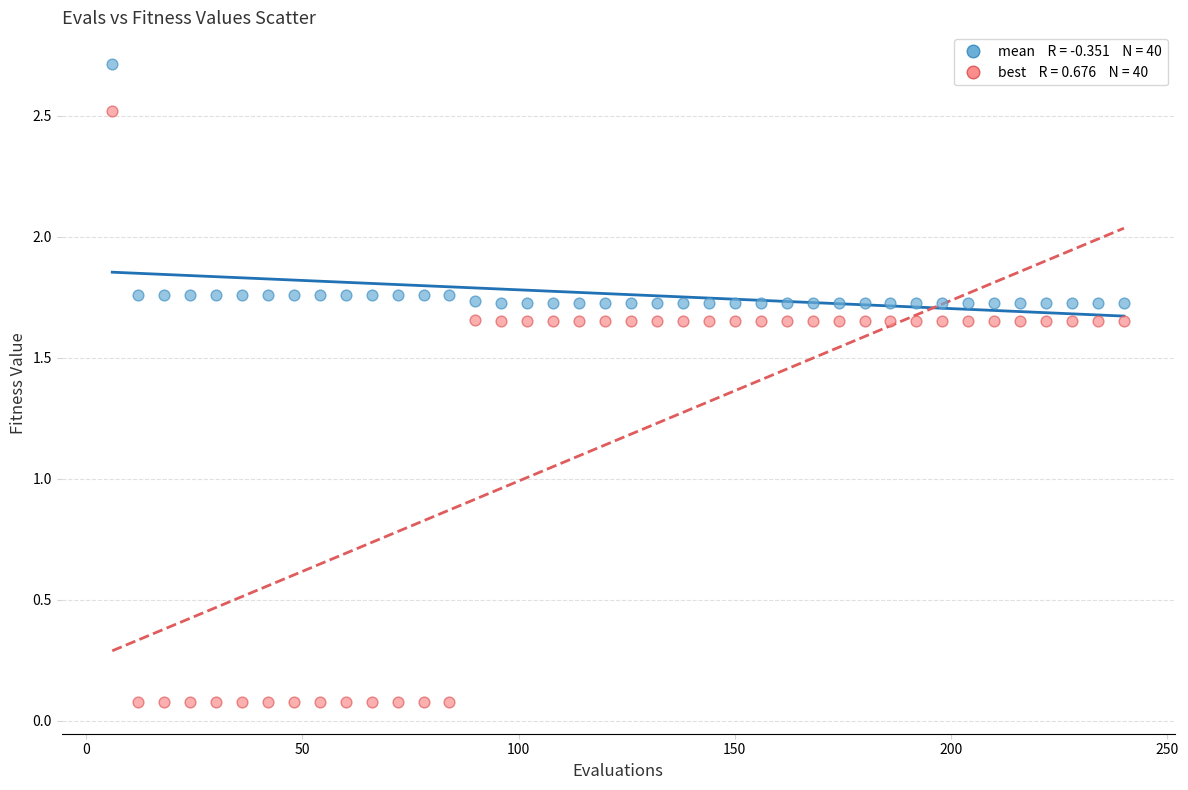

Across all data points, what is the range of X values (max minus min)?

234.0